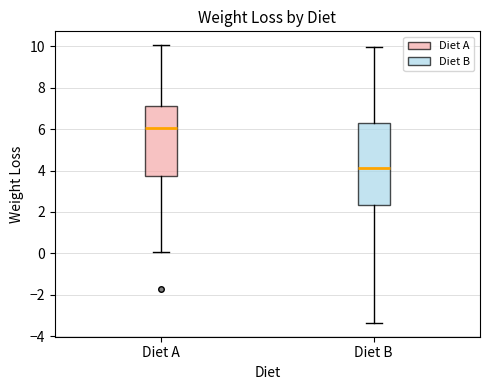

Which box is the tallest, from its lower edge to its upper edge?

Diet B